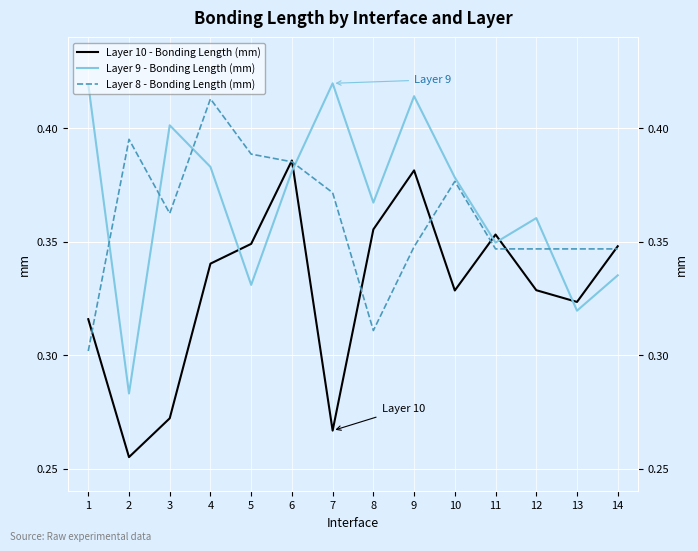

Reading right to left, transcribe all the data shown in this chart.

Layer 10 - Bonding Length (mm): 14=0.3	13=0.3	12=0.3	11=0.4	10=0.3	9=0.4	8=0.4	7=0.3	6=0.4	5=0.3	4=0.3	3=0.3	2=0.3	1=0.3
Layer 9 - Bonding Length (mm): 14=0.3	13=0.3	12=0.4	11=0.3	10=0.4	9=0.4	8=0.4	7=0.4	6=0.4	5=0.3	4=0.4	3=0.4	2=0.3	1=0.4
Layer 8 - Bonding Length (mm): 14=0.3	13=0.3	12=0.3	11=0.3	10=0.4	9=0.3	8=0.3	7=0.4	6=0.4	5=0.4	4=0.4	3=0.4	2=0.4	1=0.3